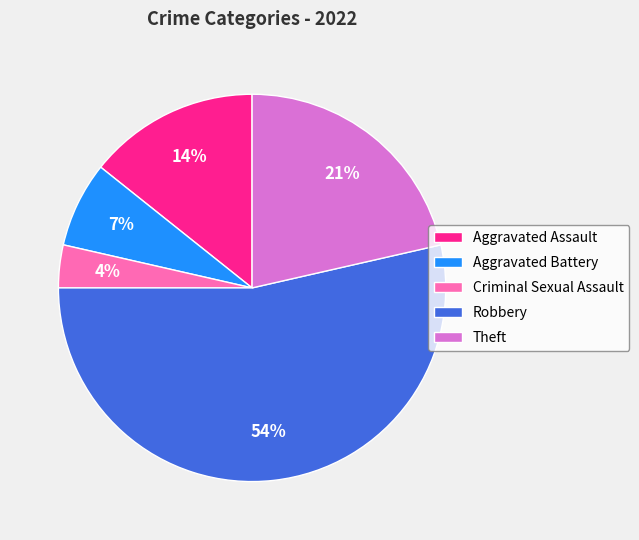

Is the sum of Aggravated Assault and Aggravated Battery greater than half?

No